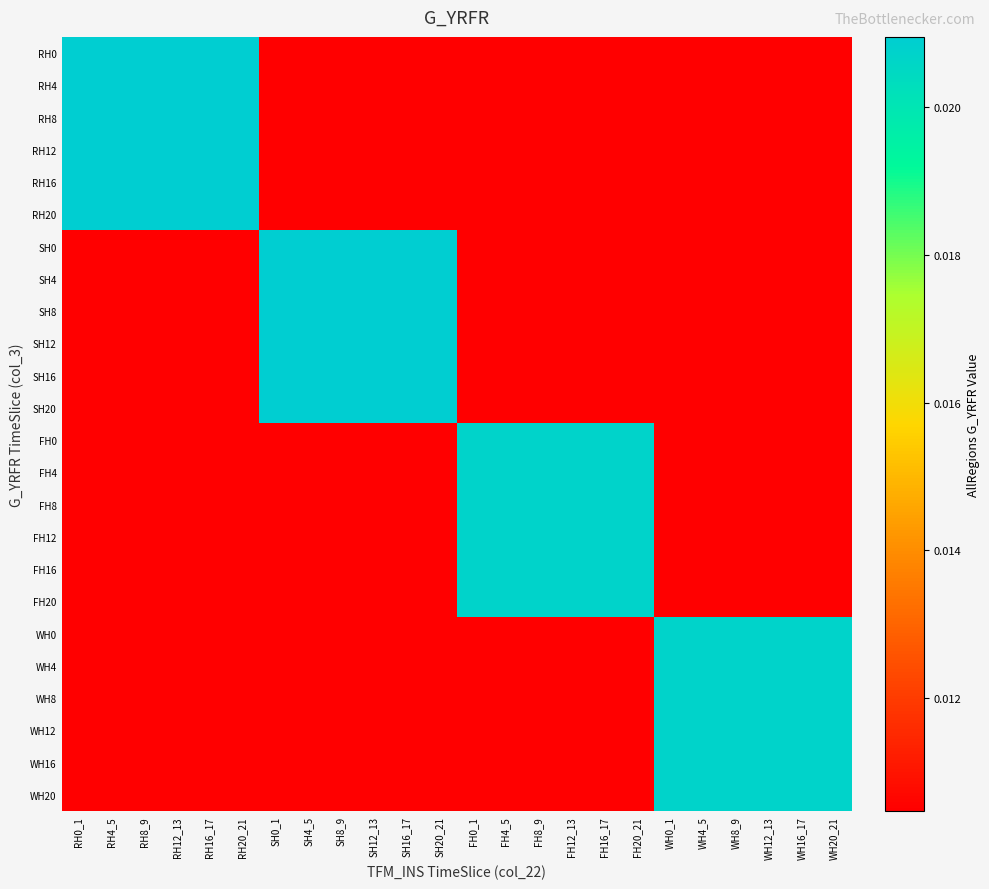

Which series has the largest range (max minus min)?

RH0